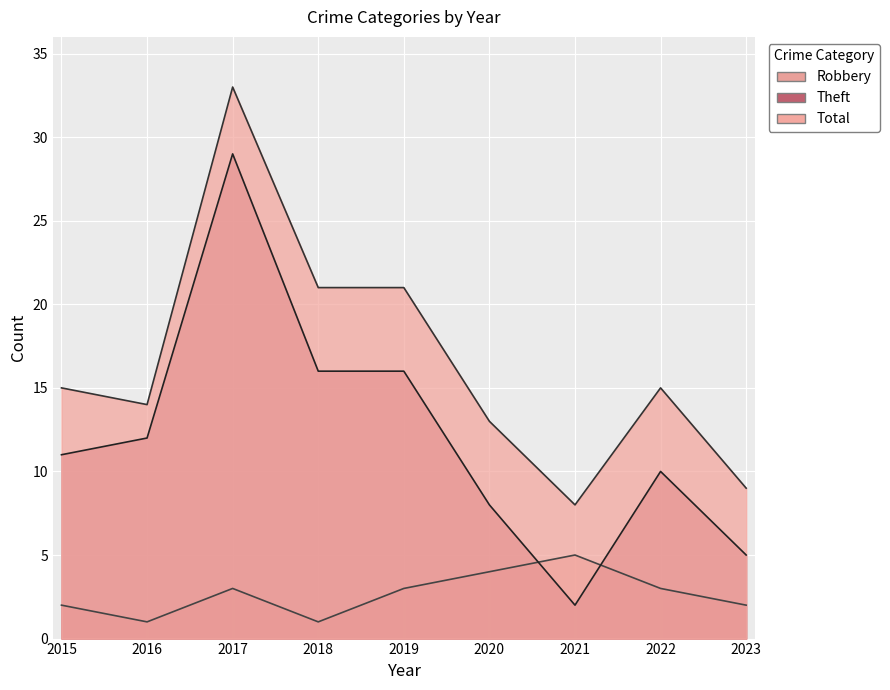

The Robbery series shows 1 at 2023. True or false?

False